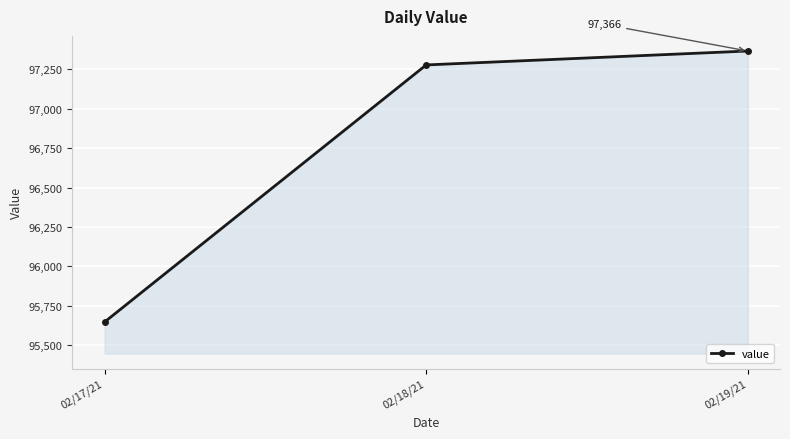

What is the change in value from 02/17/21 to 02/19/21?

+1718.0